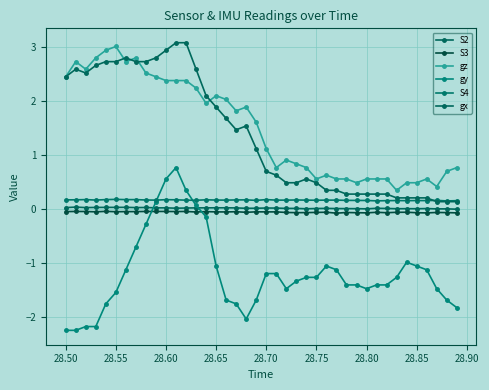

Which series has the largest total across all categories?

gz